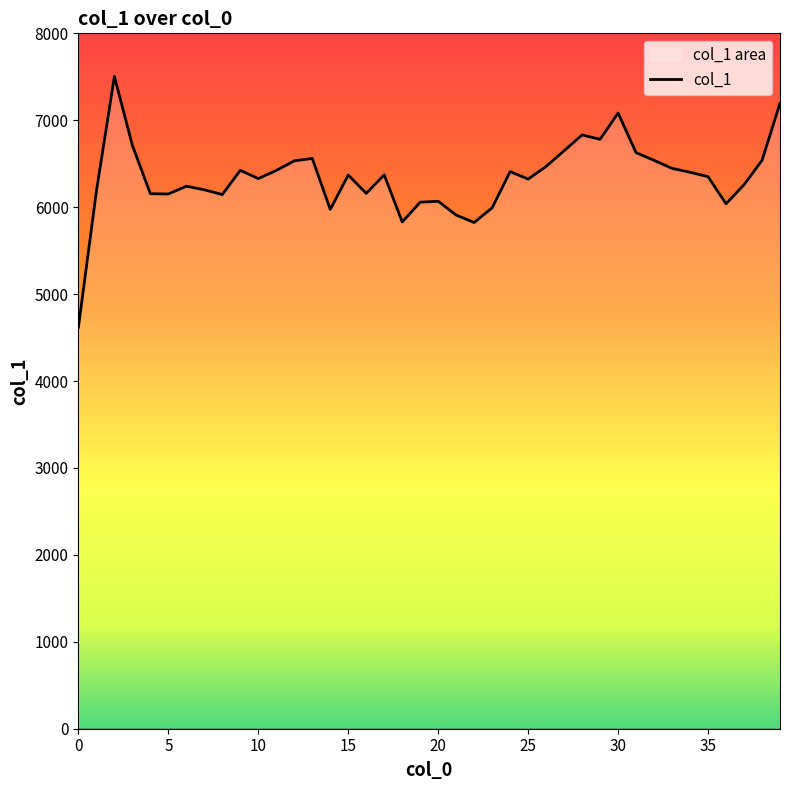

True or false: the data shows 10371 at 36.

False